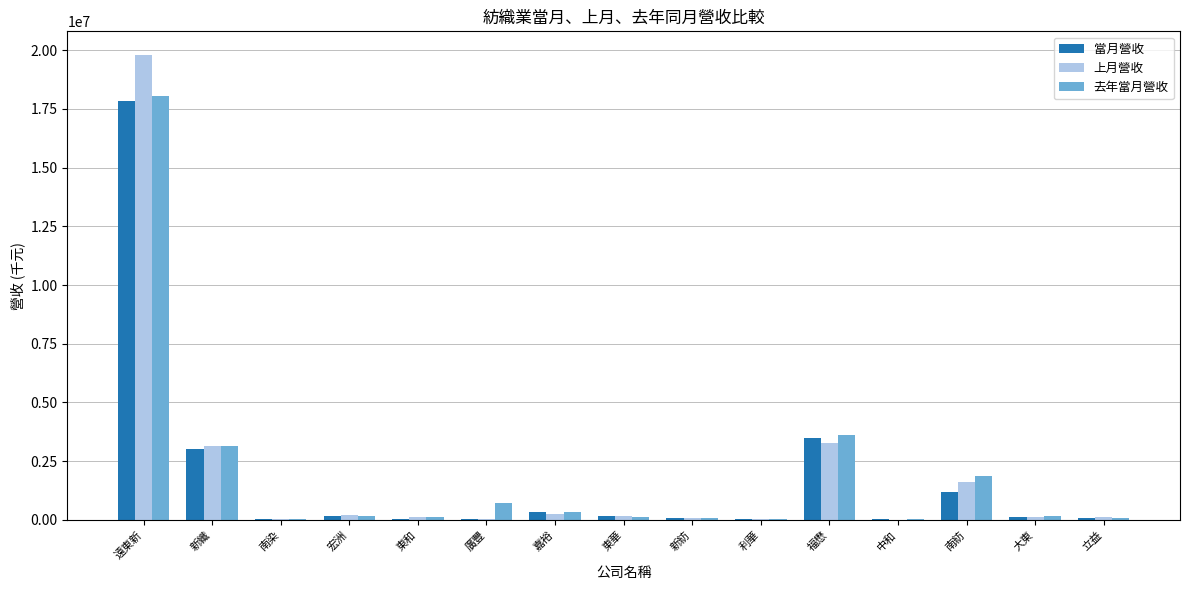

At which category does the chart reach its peak across all series?

遠東新